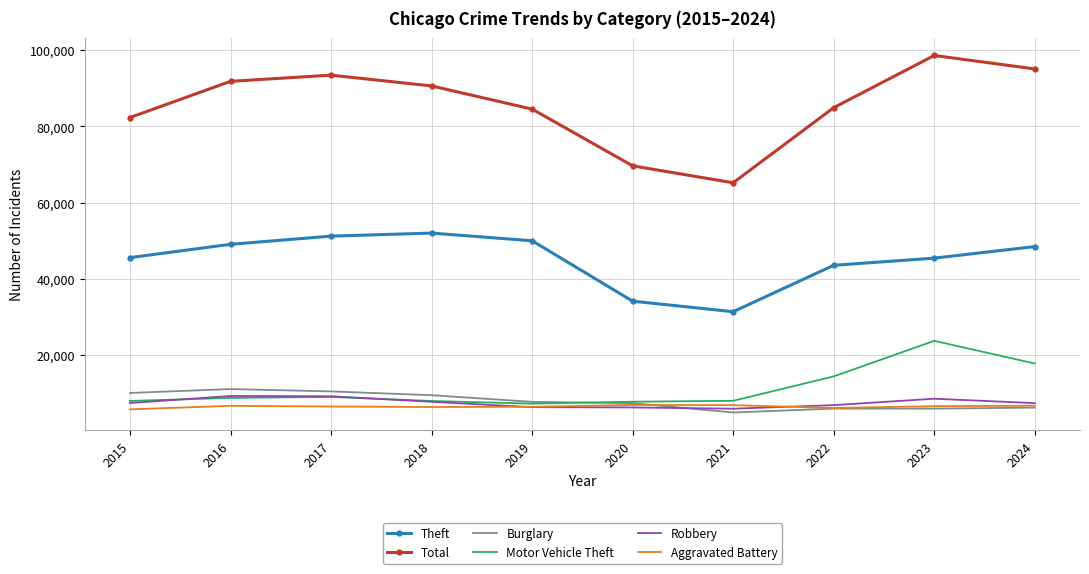

Which series has the largest total across all categories?

Total